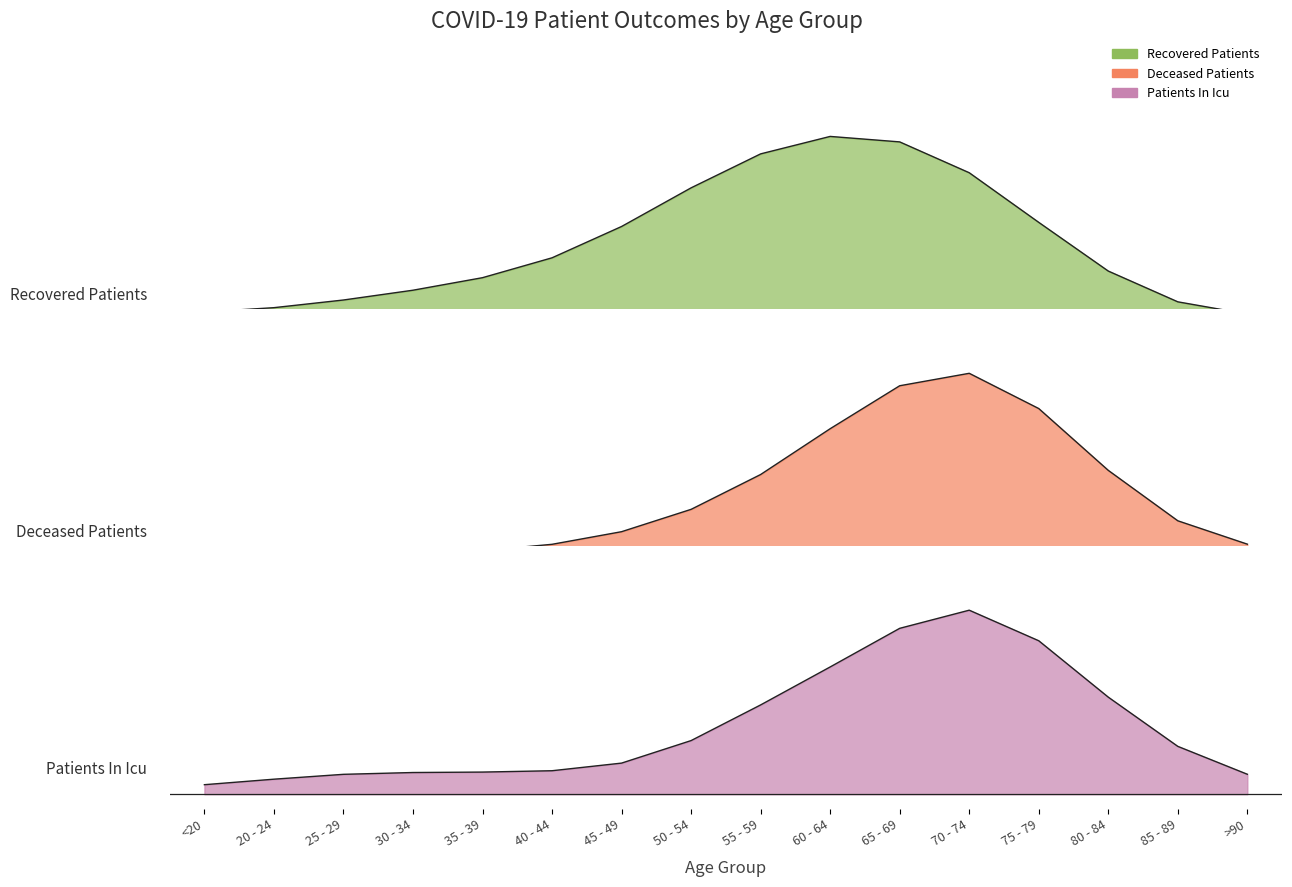

What is the approximate value of deceased_patients at 50 - 54, to the nearest 100?

200